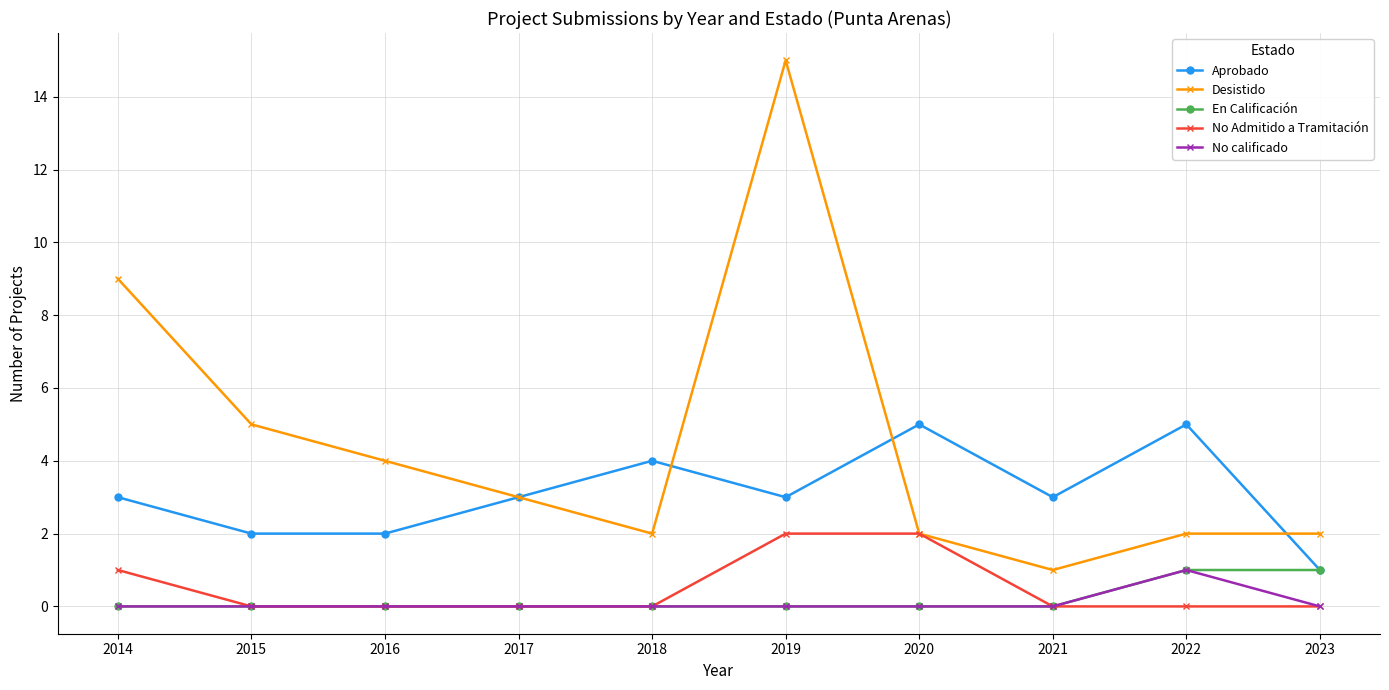

Is this an area chart (filled region under the line)?

No